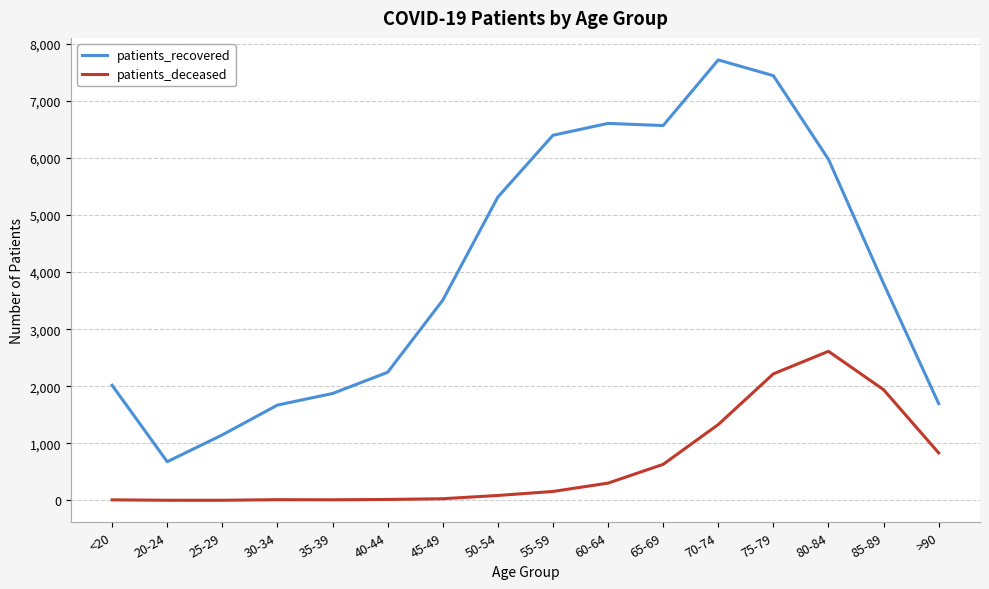

Which series has the largest total across all categories?

patients_recovered